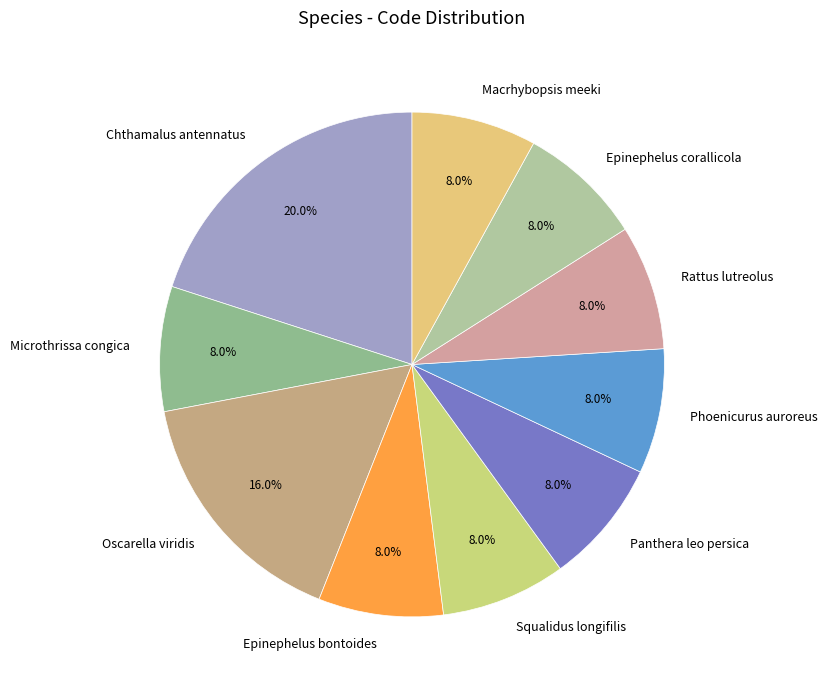

How many slices are in this pie chart?

10